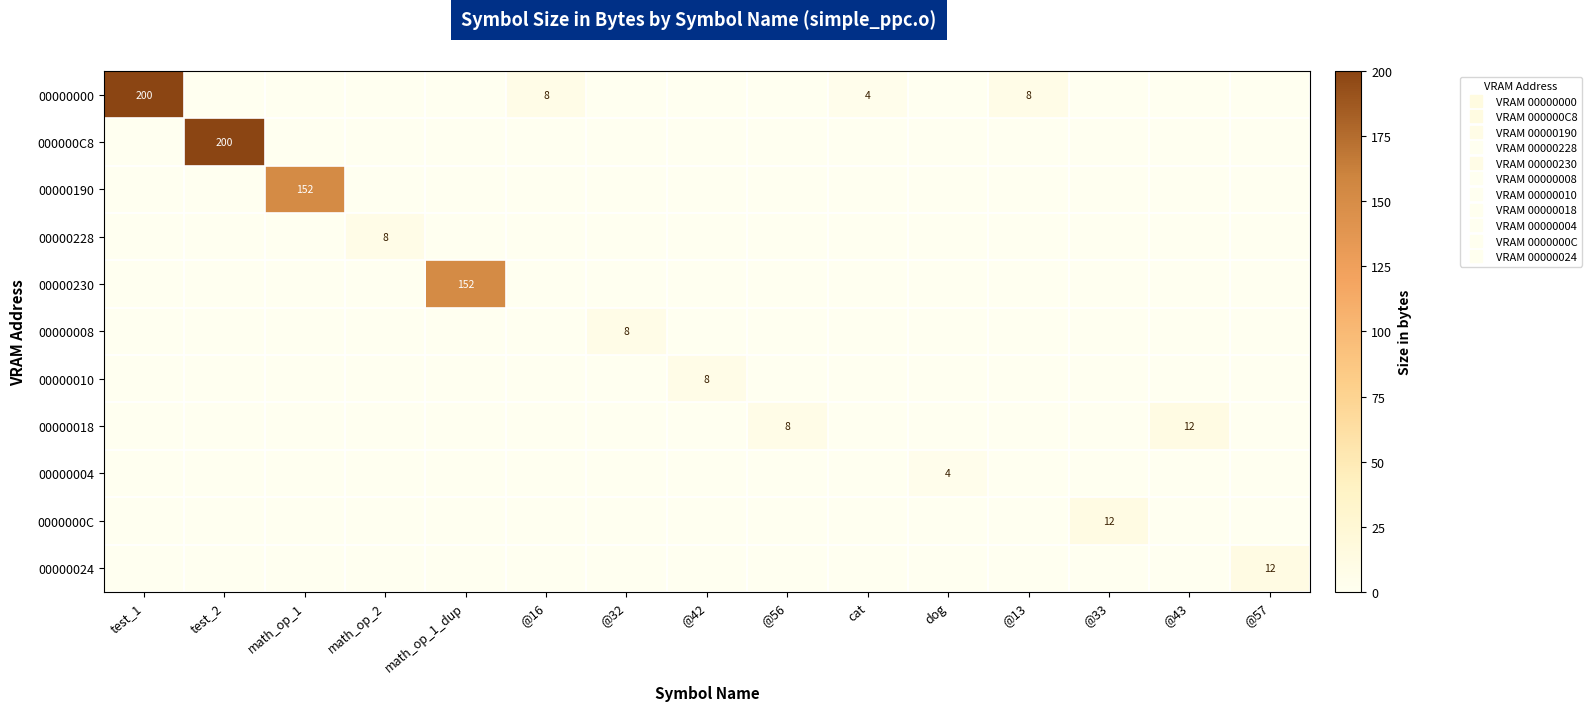

What is the sum of all 00000010 values?

8